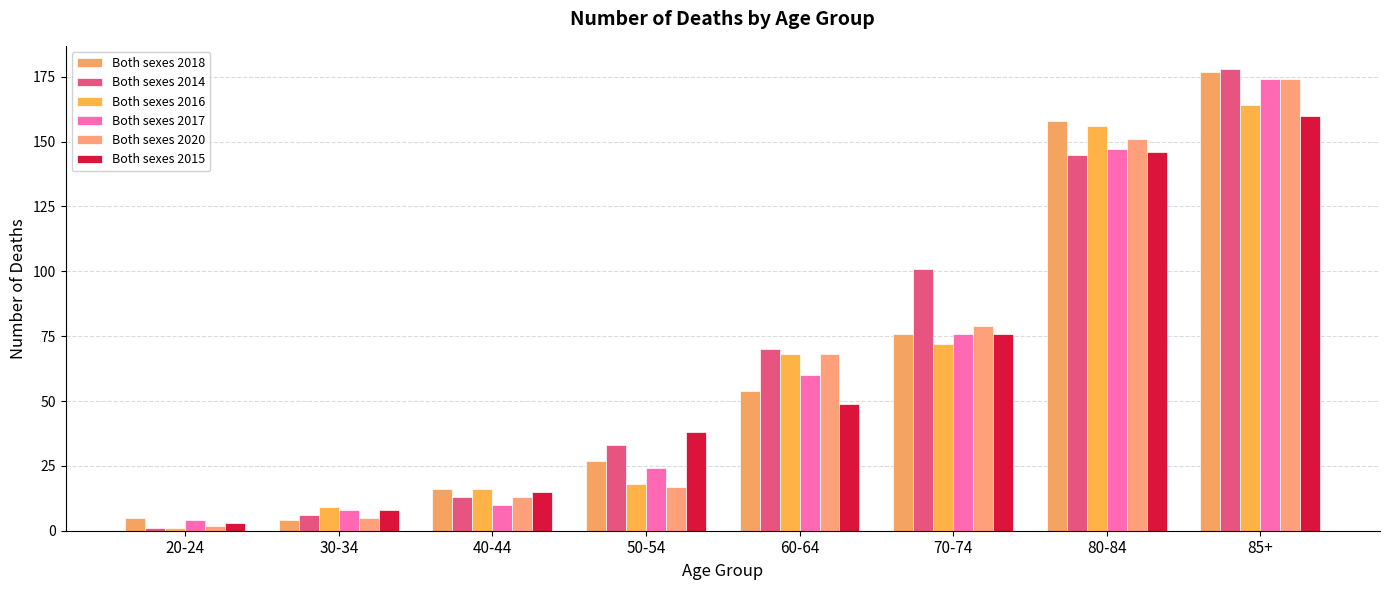

Where is Both sexes 2015 nearest to the value 81?

70-74